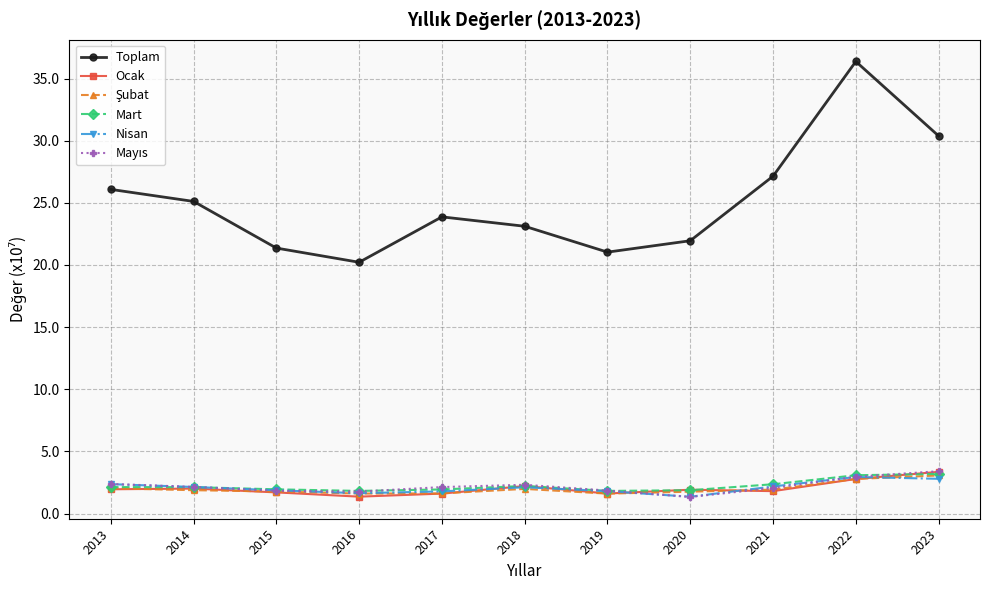

True or false: Nisan and Toplam cross at least once.

False